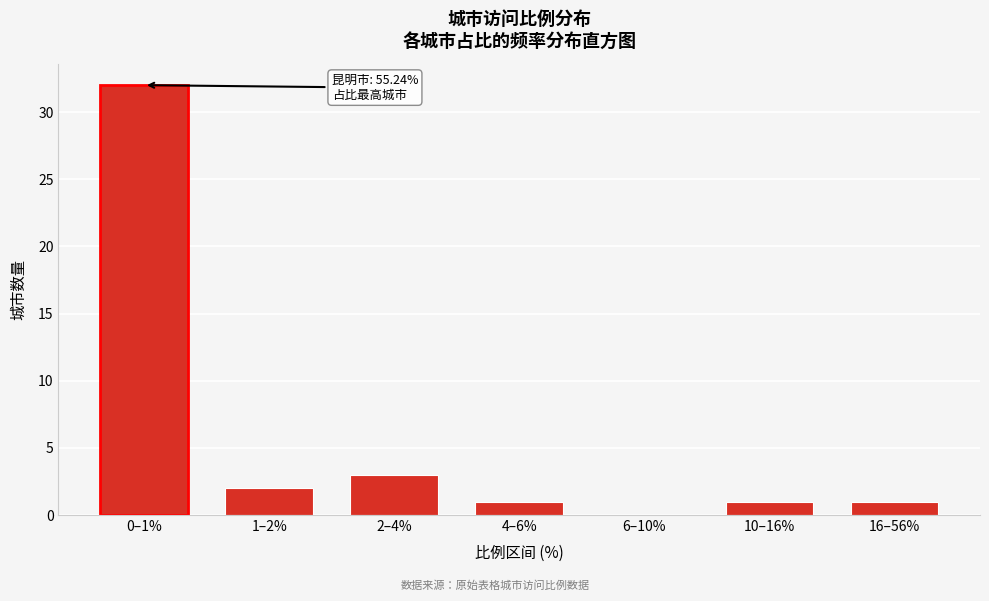

Reading left to right, transcribe all the data shown in this chart.

0–1%=32	1–2%=2	2–4%=3	4–6%=1	6–10%=0	10–16%=1	16–56%=1